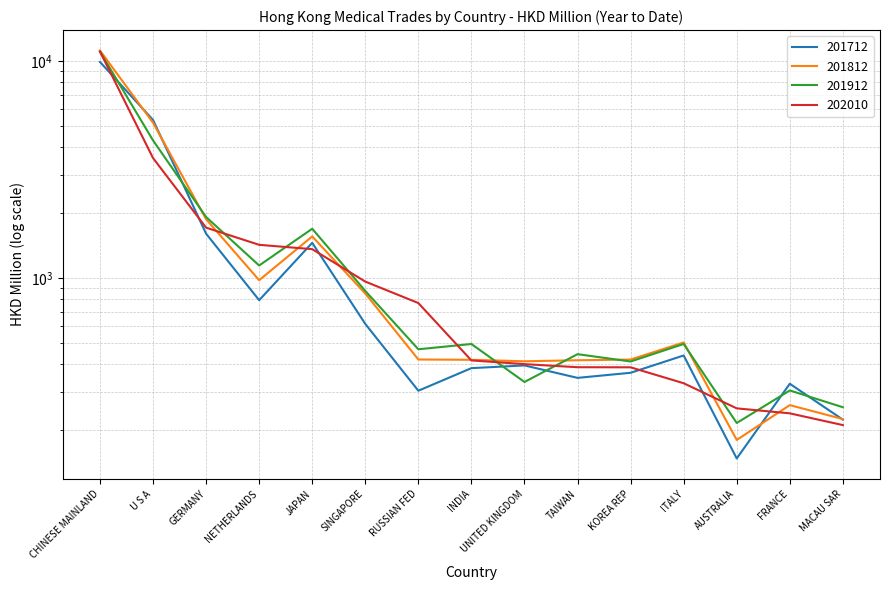

How many interior local peaks does the 201912 series have?

5